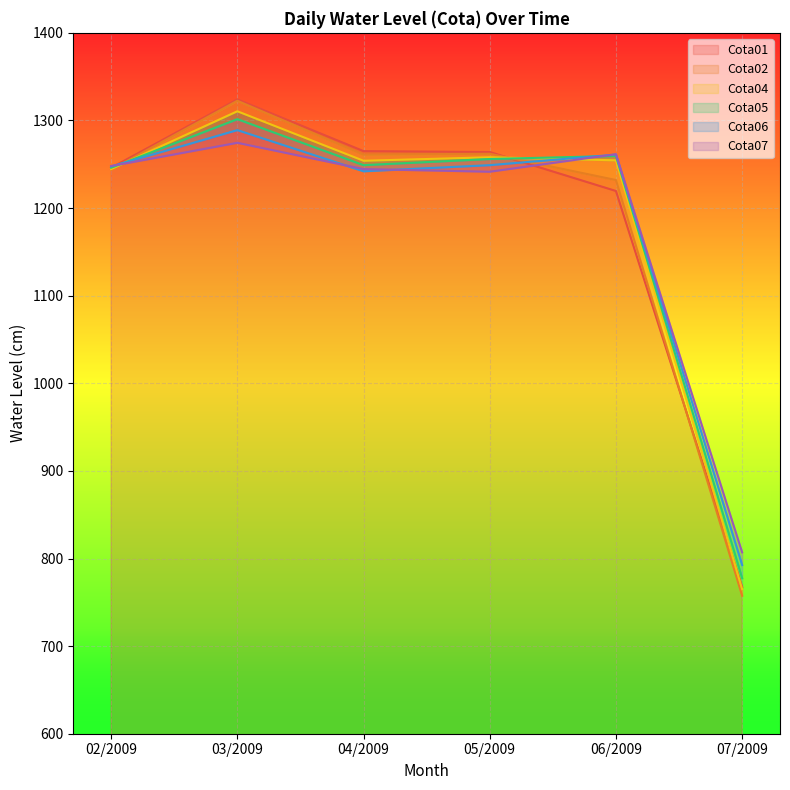

Reading left to right, transcribe all the data shown in this chart.

Cota01: 1246.0	1324.0	1265.0	1264.0	1219.5	767.5
Cota02: 1244.0	1322.5	1261.0	1262.0	1232.0	757.5
Cota04: 1244.5	1310.5	1254.0	1258.0	1254.5	765.0
Cota05: 1246.0	1301.5	1249.0	1256.0	1259.5	777.5
Cota06: 1247.5	1289.0	1242.0	1249.0	1261.0	792.5
Cota07: 1248.0	1274.5	1244.5	1241.5	1261.5	807.0